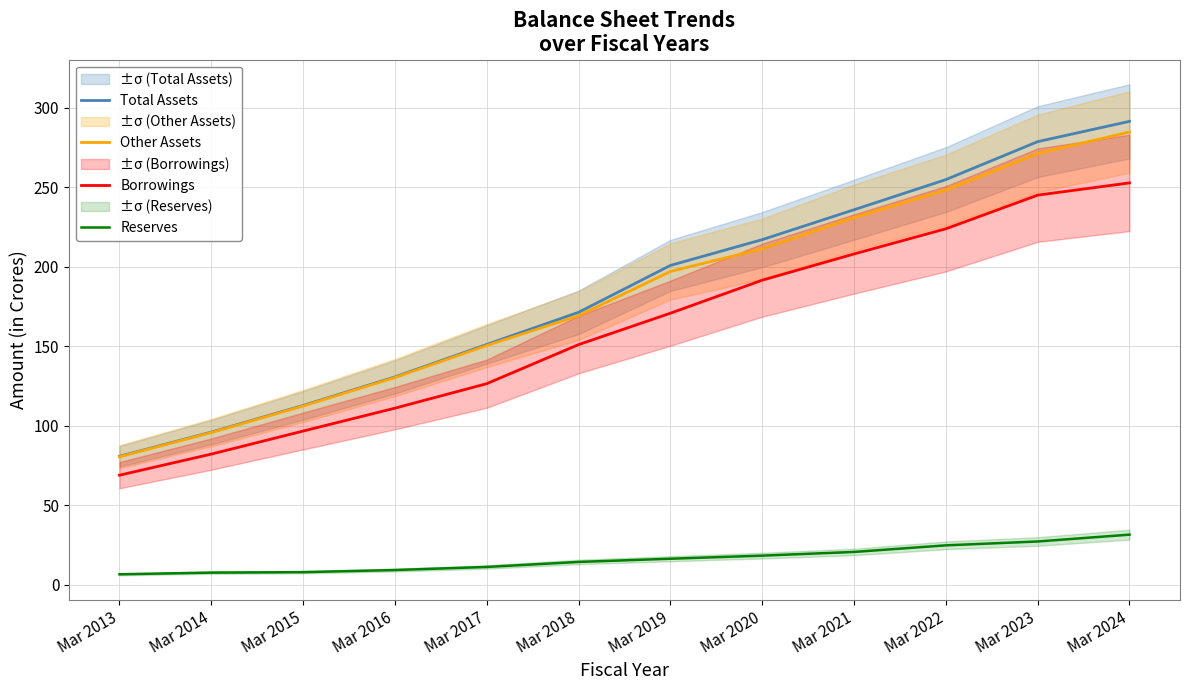

Is it true that Other Assets equals 150.4 at Mar 2017?

True